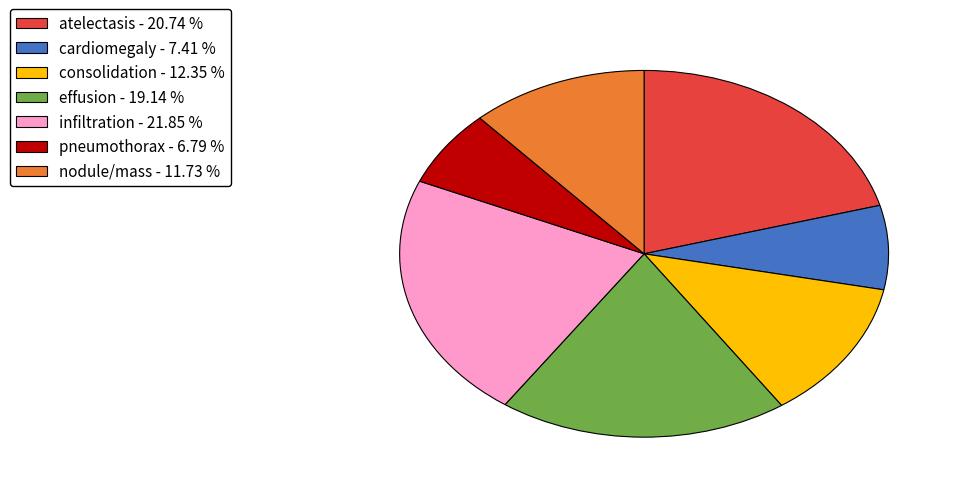

Is the sum of nodule/mass - 11.73 % and effusion - 19.14 % greater than half?

No